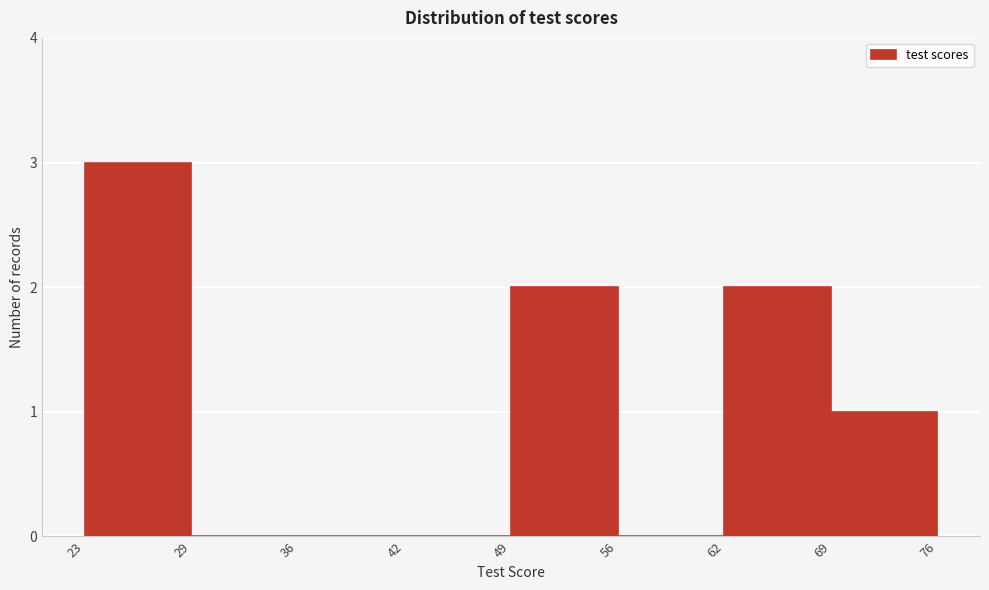

Reading left to right, transcribe all the data shown in this chart.

23=3	29=0	36=0	42=0	49=2	56=0	62=2	69=1